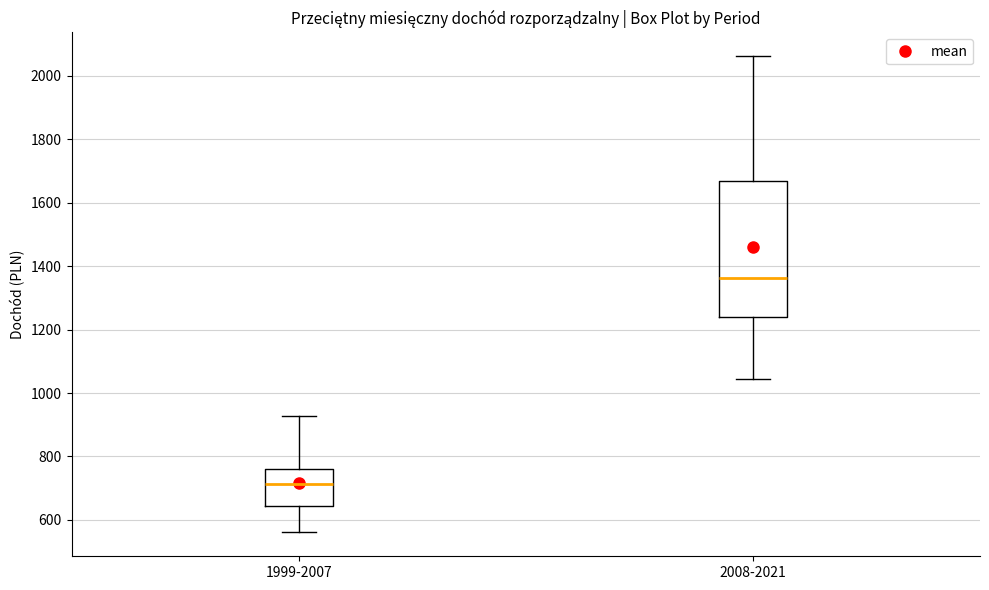

Which box's median line is the highest?

2008-2021